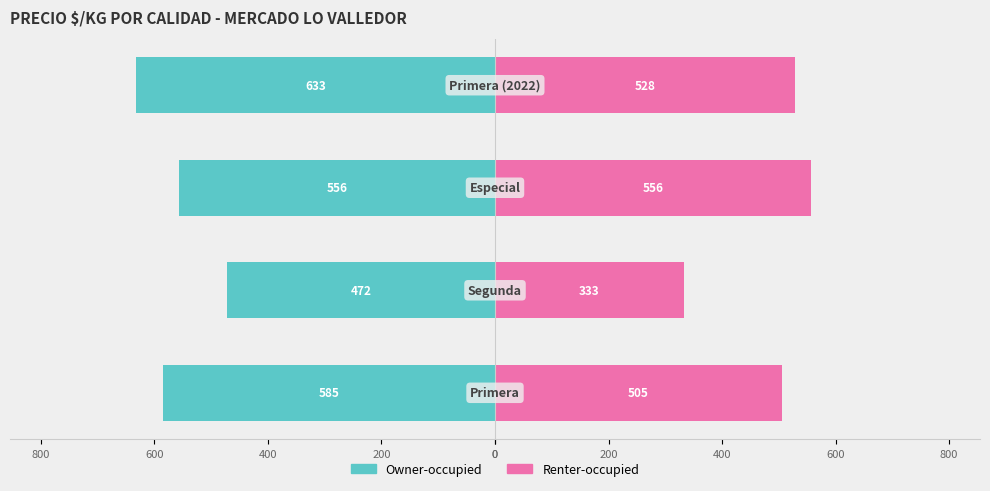

Rank the series at 600 from lowest to highest value.

Owner-occupied, Renter-occupied